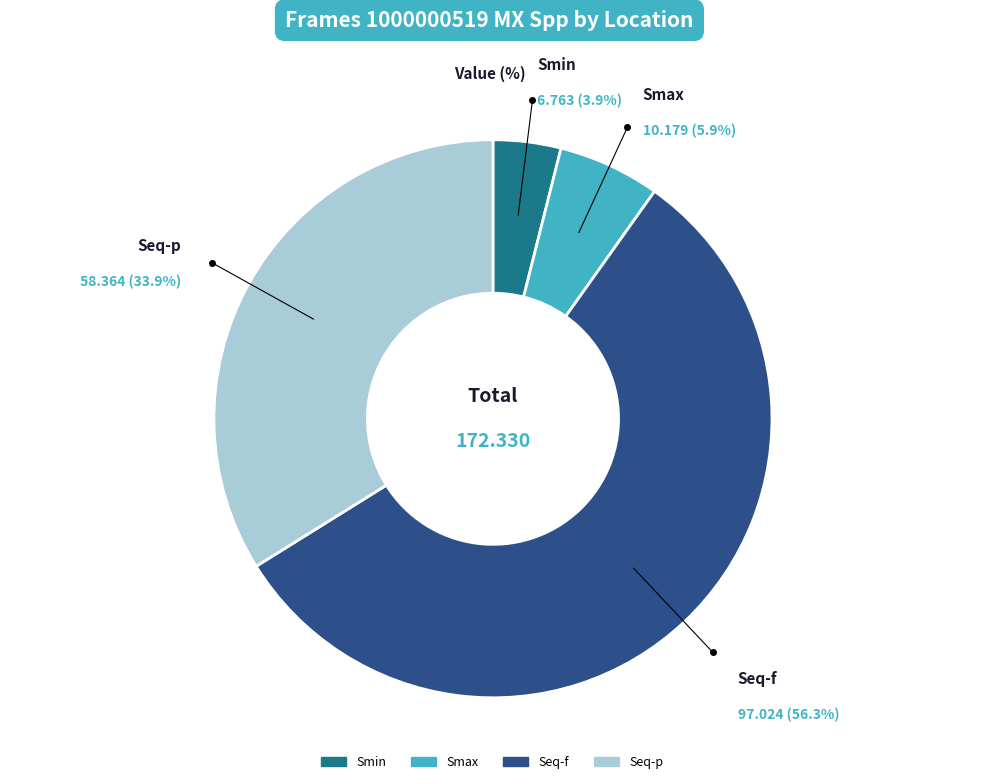

Which has a higher value, Seq-f or Smax?

Seq-f